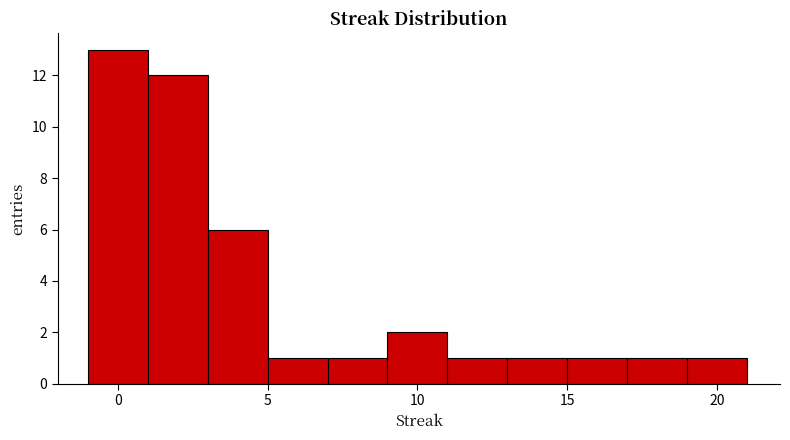

Reading left to right, transcribe this chart: for each bar, give the range it covers on the x-axis and its height. The values are not printed on the chart, so give them approximately, as read against the axis.

-1 to 1: 13
1 to 3: 12
3 to 5: 6
5 to 7: 1
7 to 9: 1
9 to 11: 2
11 to 13: 1
13 to 15: 1
15 to 17: 1
17 to 19: 1
19 to 21: 1